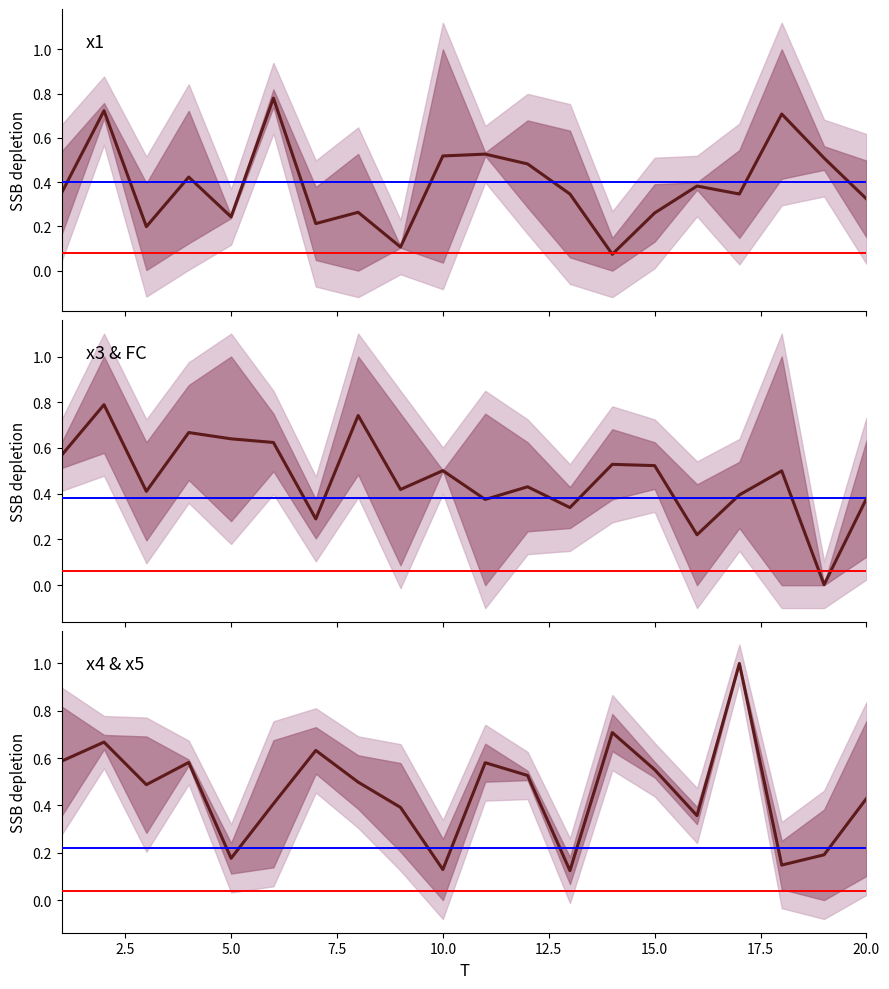

Which series has the largest total across all categories?

x3 & FC